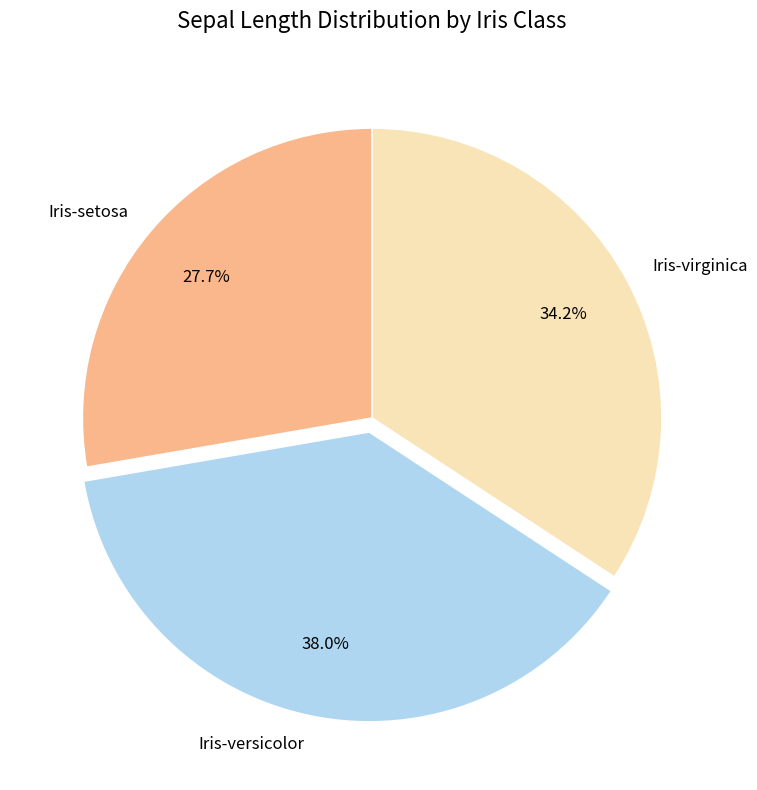

Approximately how many times larger is the value at Iris-setosa compared to Iris-versicolor?

0.7